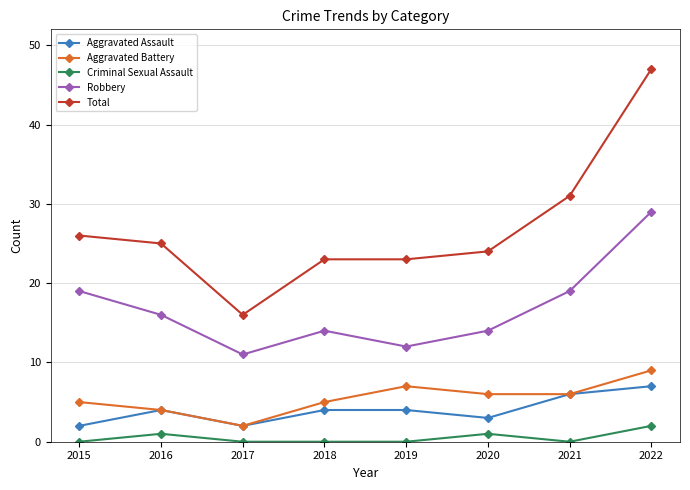

Does the chart have visible grid lines?

Yes